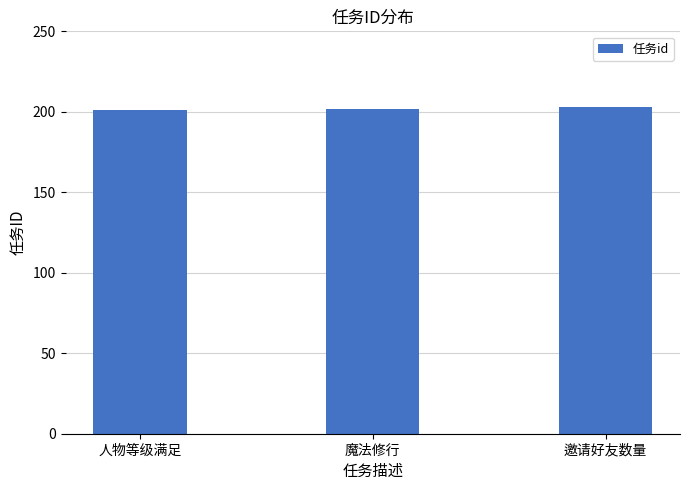

What is the greatest value displayed?

203